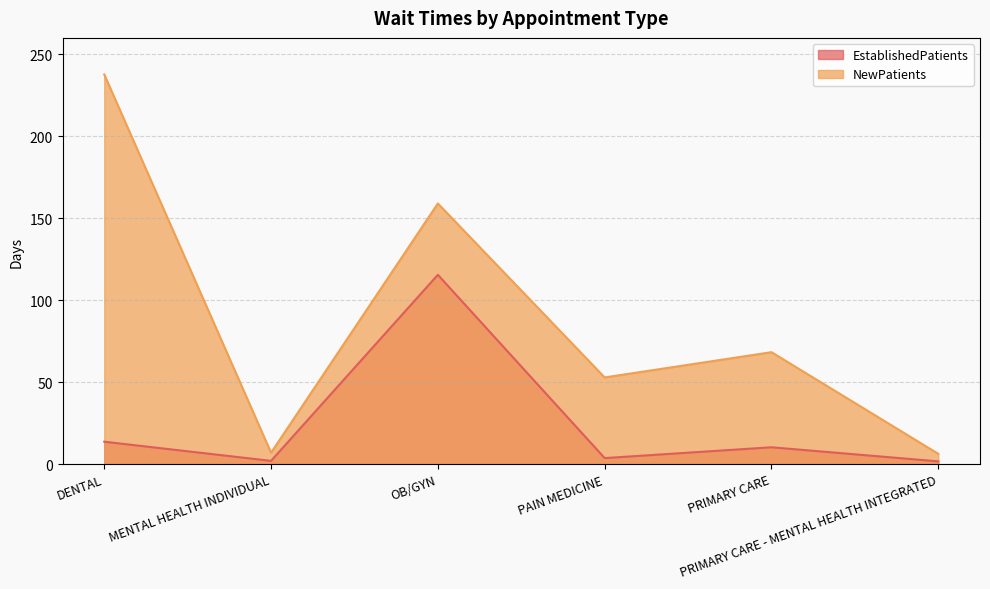

True or false: NewPatients and EstablishedPatients cross at least once.

False